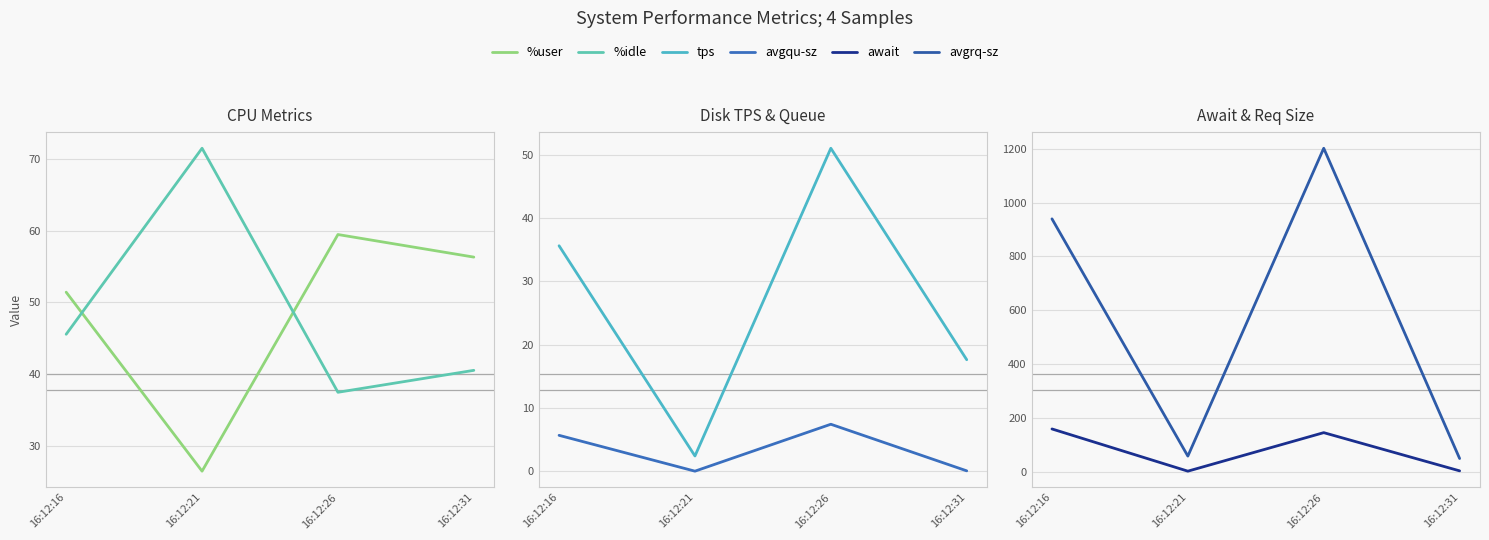

Which has a higher value, 16:12:26 or 16:12:21?

16:12:26